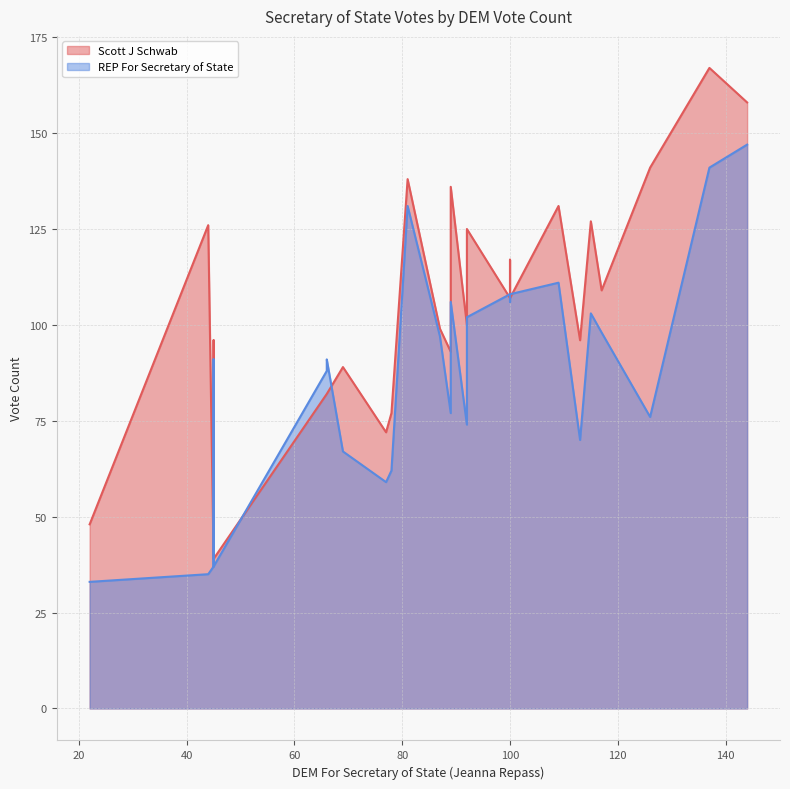

What is the label of the 19th point from the right?

100